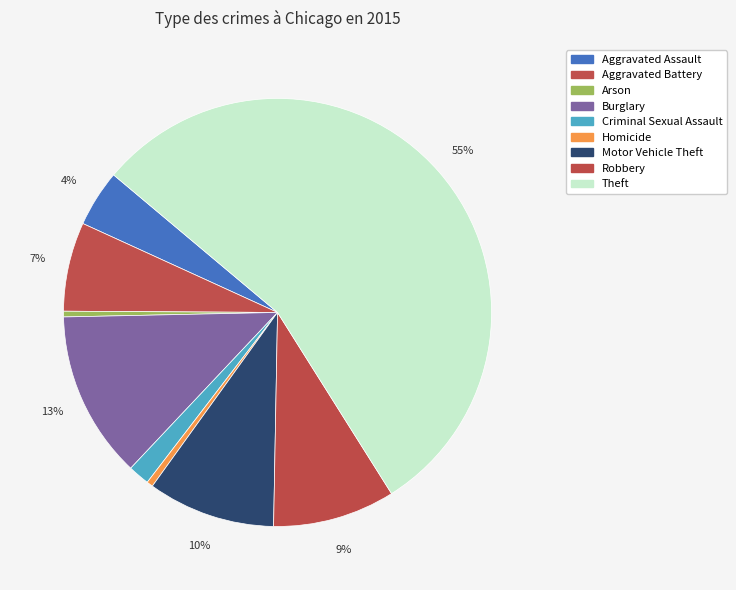

Count the number of slices in the pie.

9